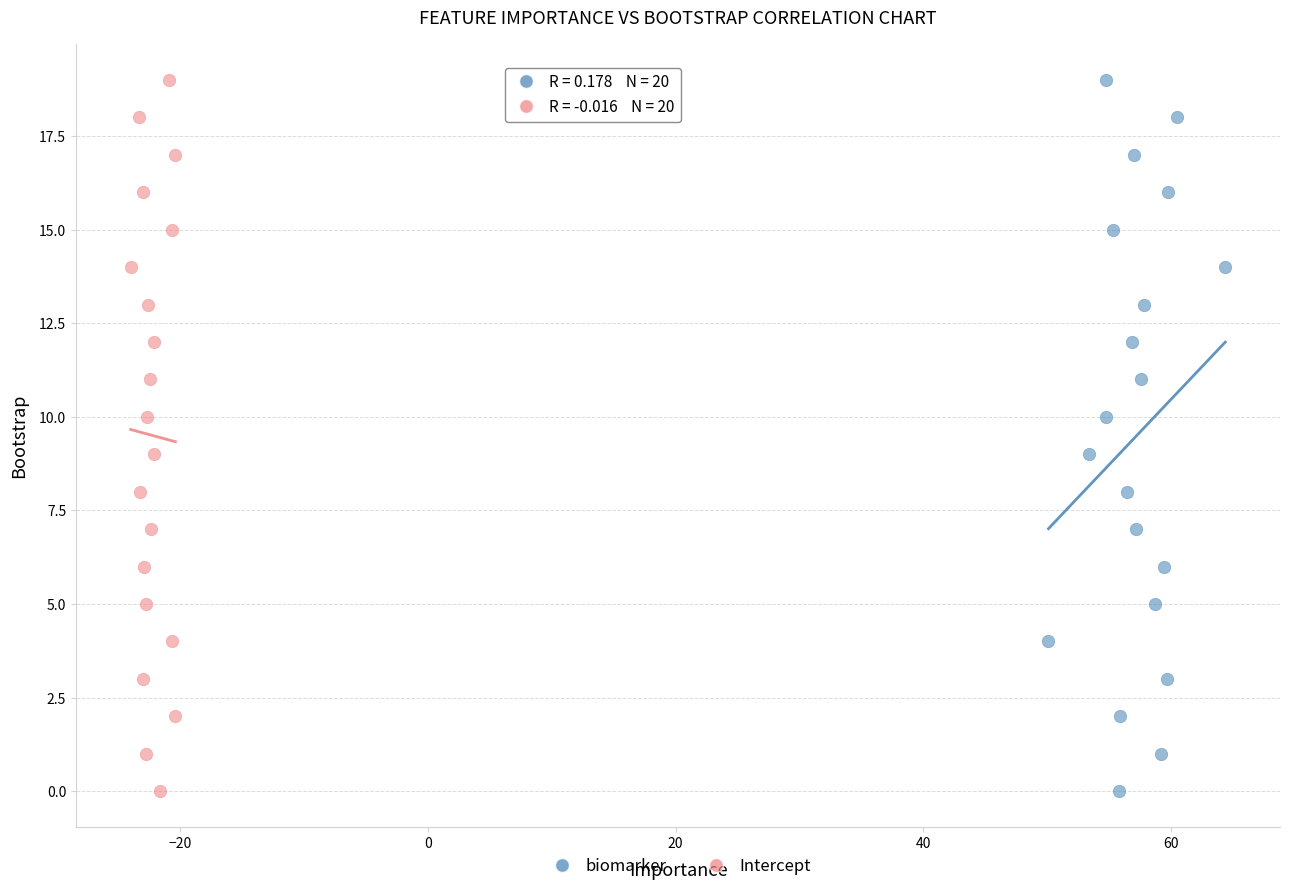

What are all the series names shown in the legend?

biomarker, Intercept